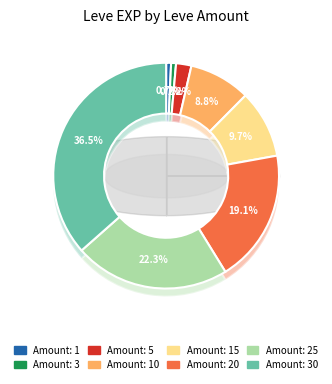

Is 20 the majority of the pie?

No